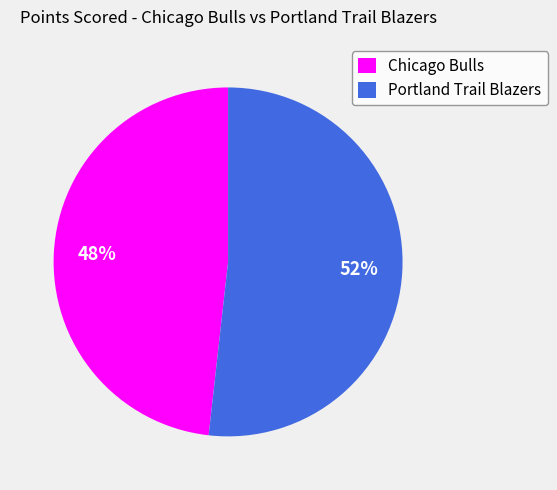

What is the smallest slice in the pie chart?

Chicago Bulls